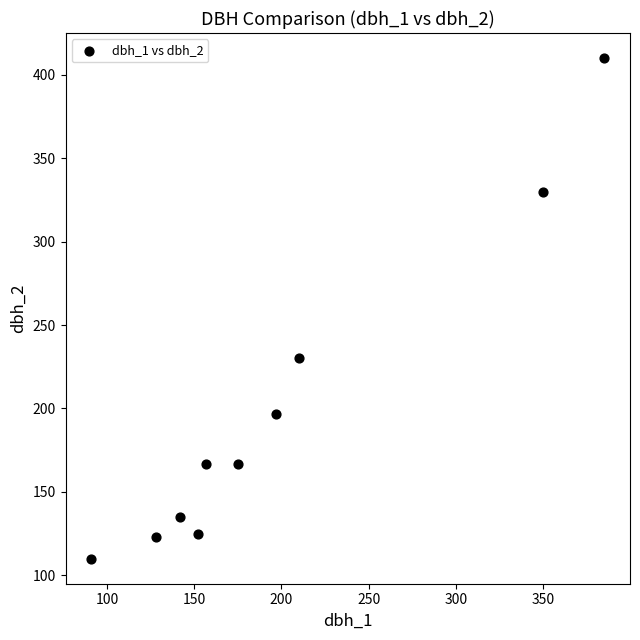

What Y value in the scatter plot is closest to 260?

230